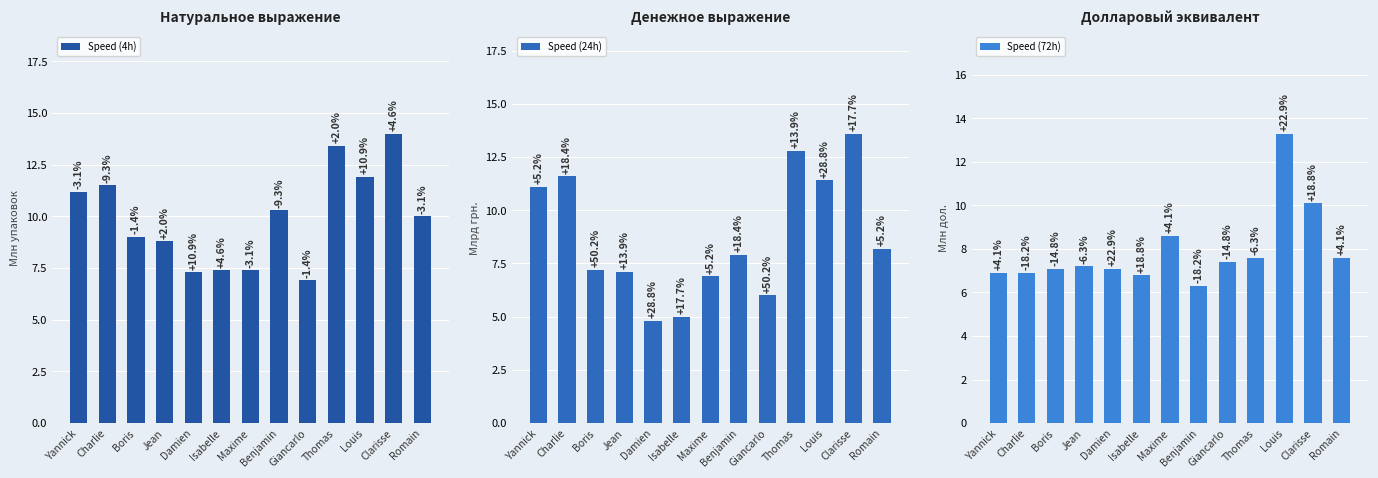

Reading right to left, what are all the values shown in this chart?

Speed (4h): 10.0	14.0	11.9	13.4	6.9	10.3	7.4	7.4	7.3	8.8	9.0	11.5	11.2
Speed (24h): 8.2	13.6	11.4	12.8	6.0	7.9	6.9	5.0	4.8	7.1	7.2	11.6	11.1
Speed (72h): 7.6	10.1	13.3	7.6	7.4	6.3	8.6	6.8	7.1	7.2	7.1	6.9	6.9